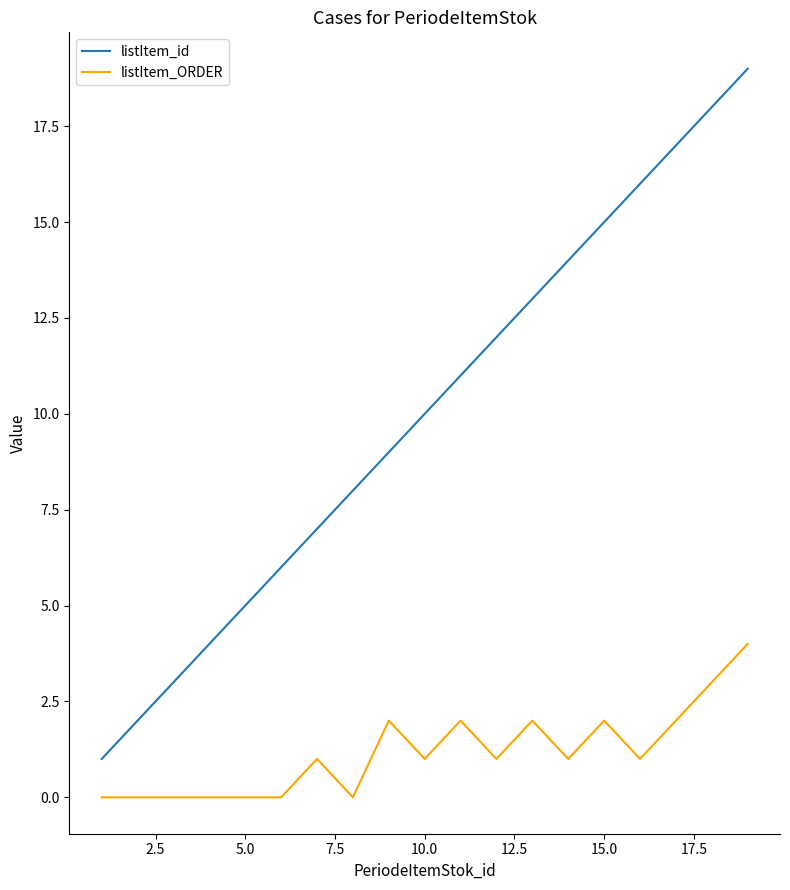

What is the highest value of the listItem_ORDER series?

4